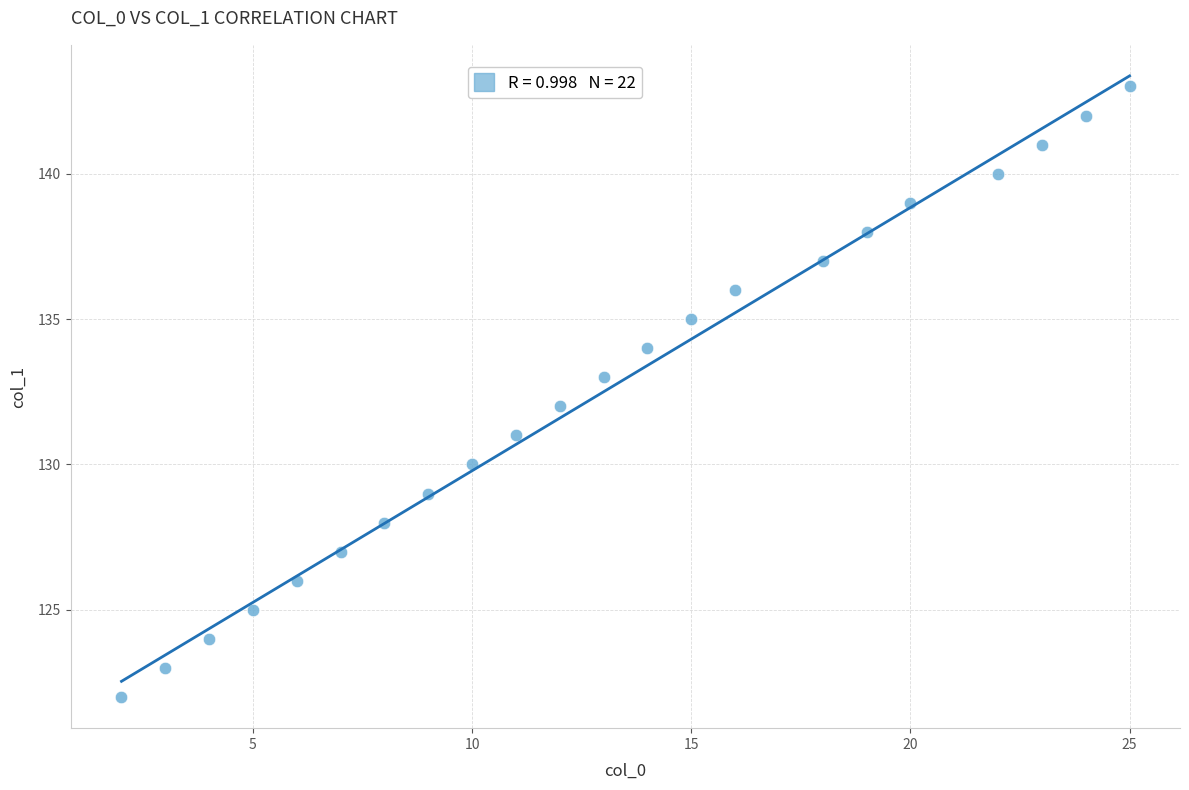

What is the range of X values (max minus min)?

23